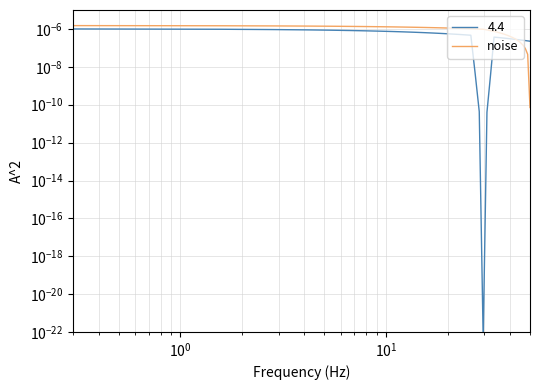

Count the number of categories in the chart.

40